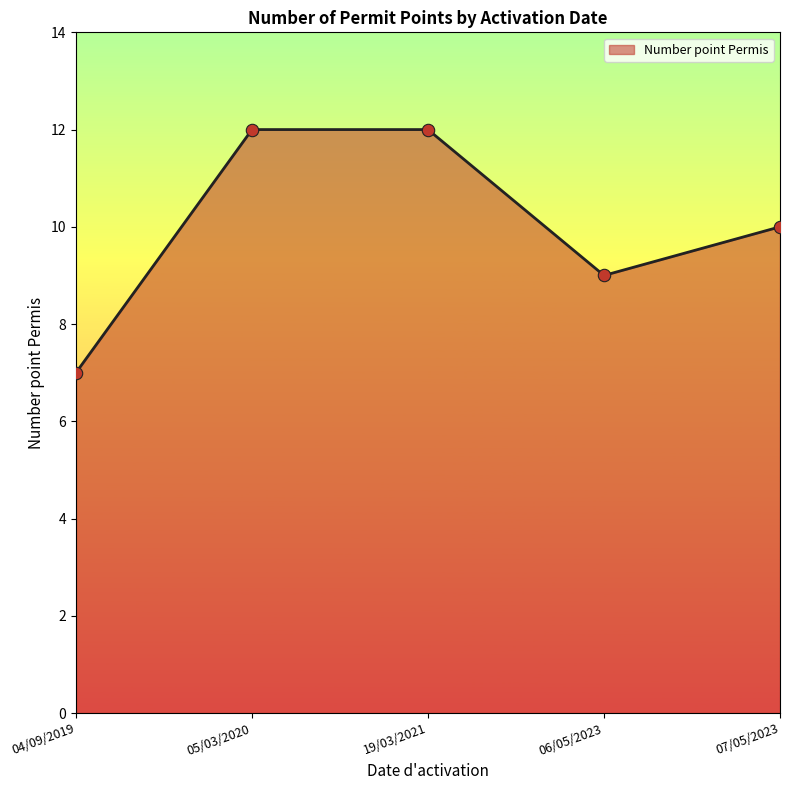

Approximately how many times larger is the value at 05/03/2020 compared to 06/05/2023?

1.3